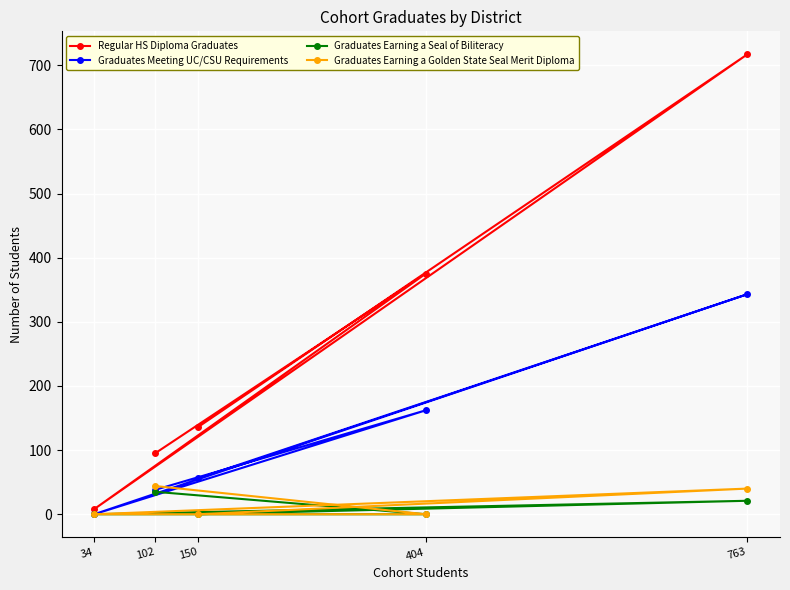

Which series has the largest range (max minus min)?

Regular HS Diploma Graduates